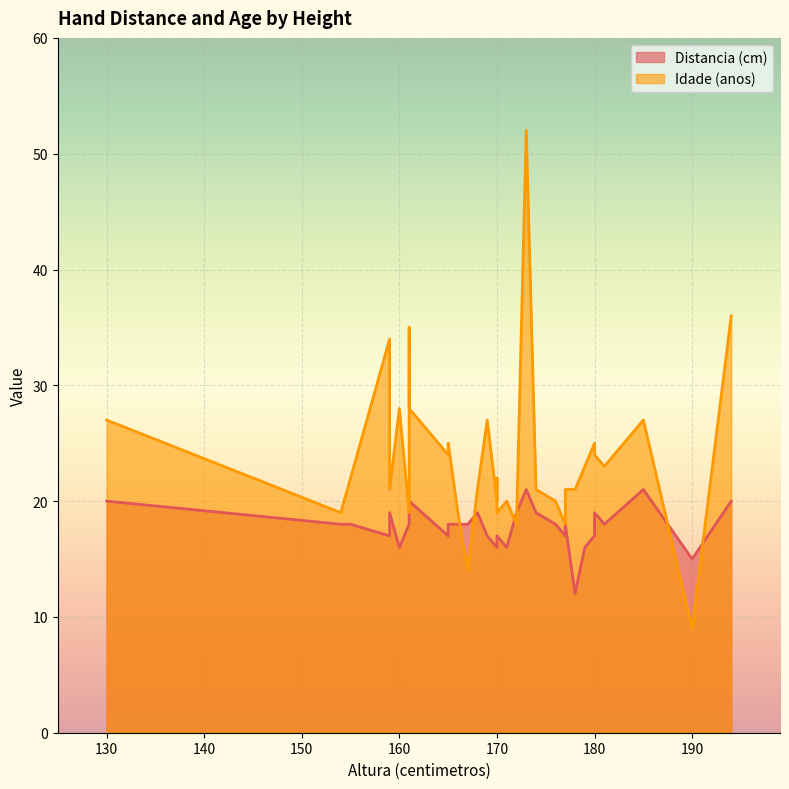

Where do Idade (anos) and Distancia (cm) first cross each other?

166 and 167